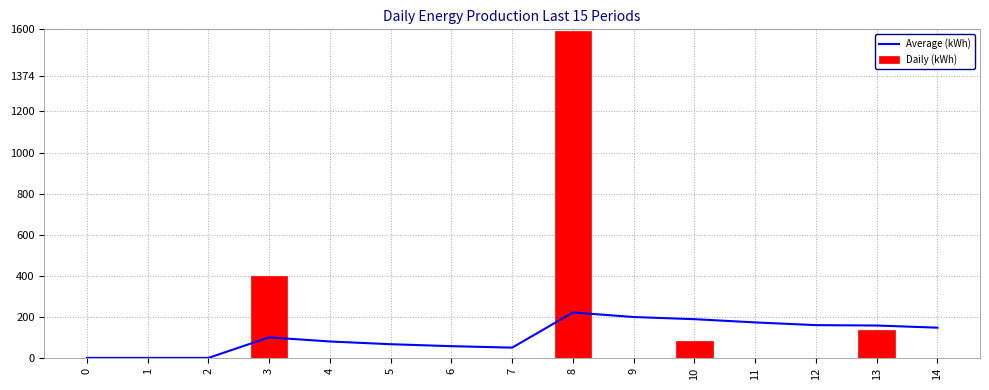

What is the sum of all Daily (kWh) values?

2208